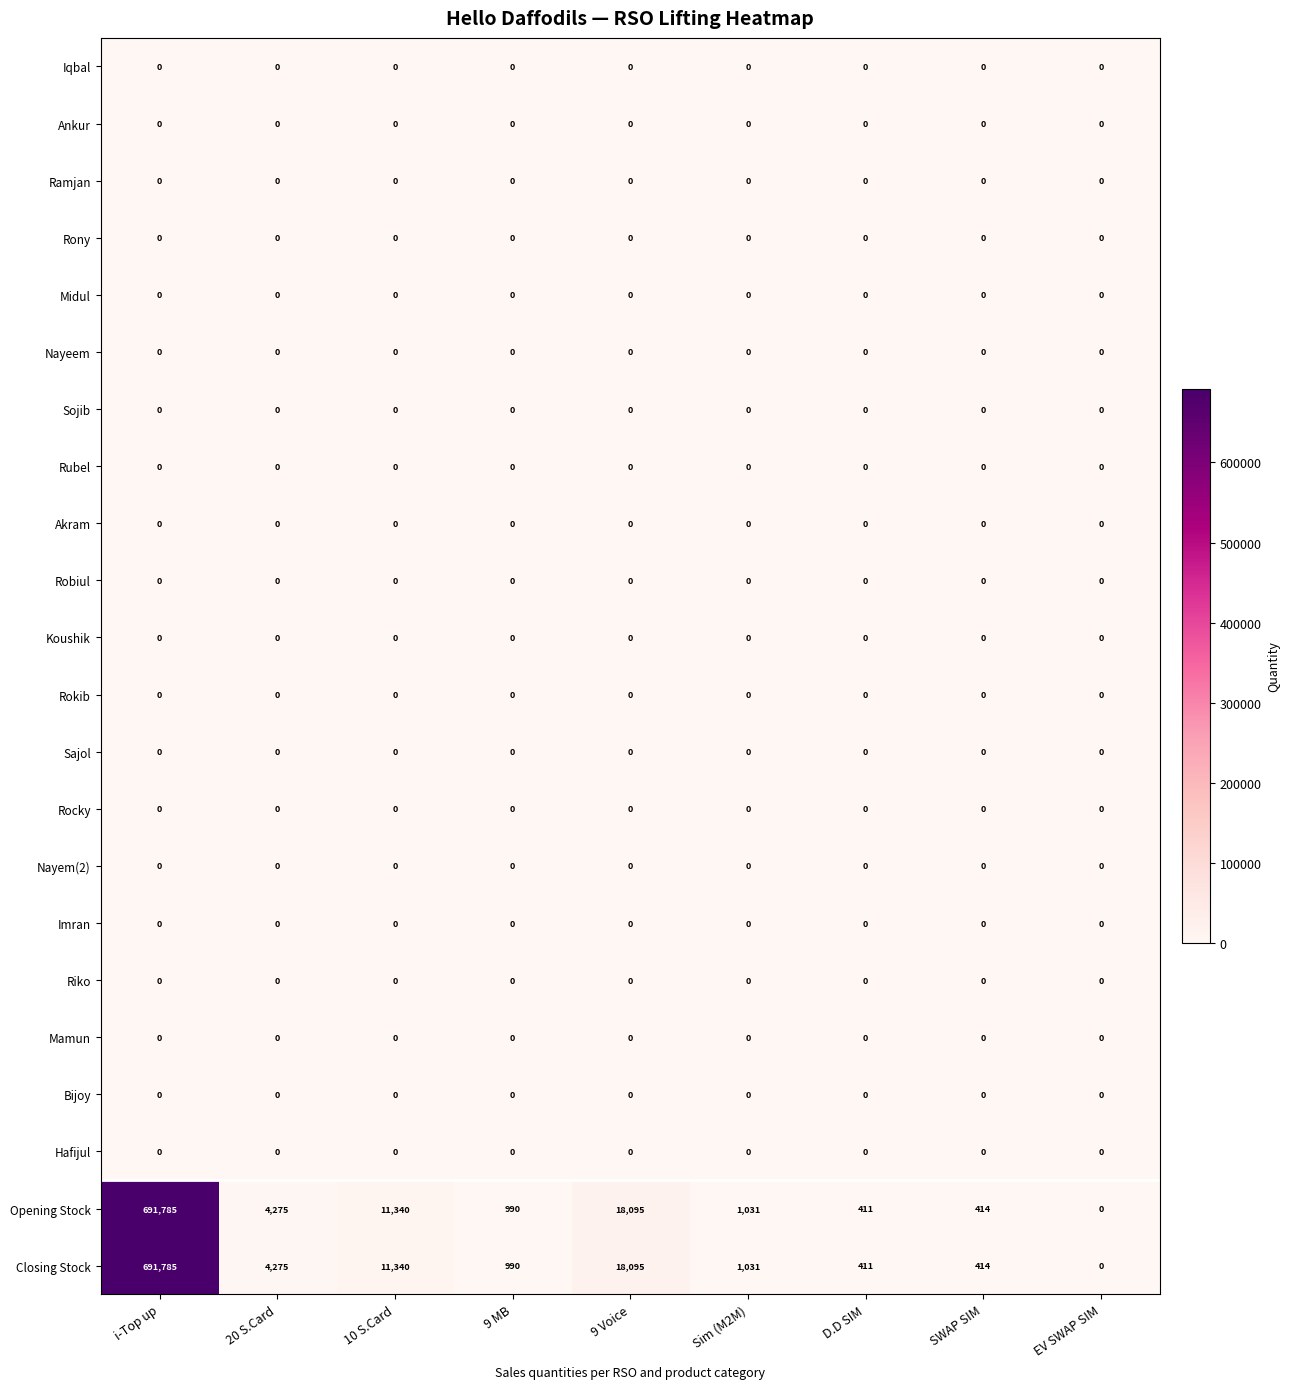

Rank the categories by Opening Stock value from lowest to highest.

EV SWAP SIM, D.D SIM, SWAP SIM, 9 MB, Sim (M2M), 20 S.Card, 10 S.Card, 9 Voice, i-Top up